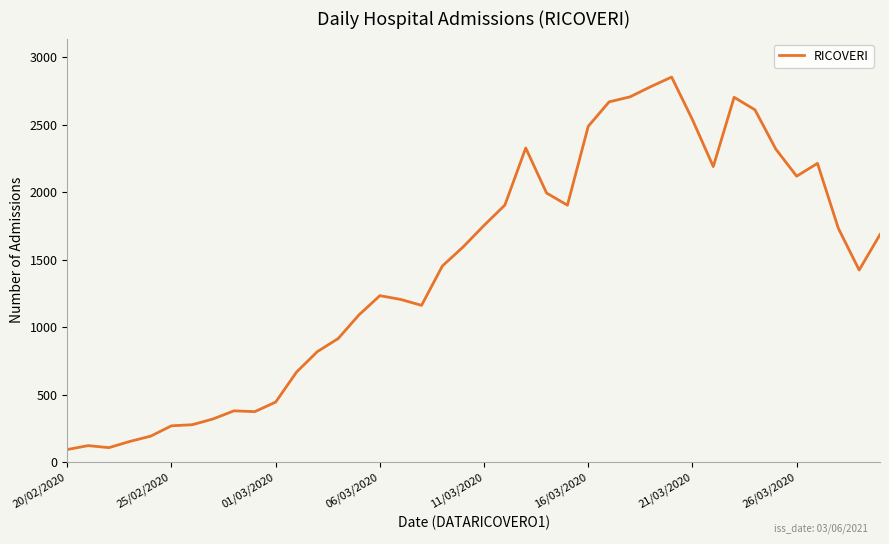

What is the smallest value displayed?

92